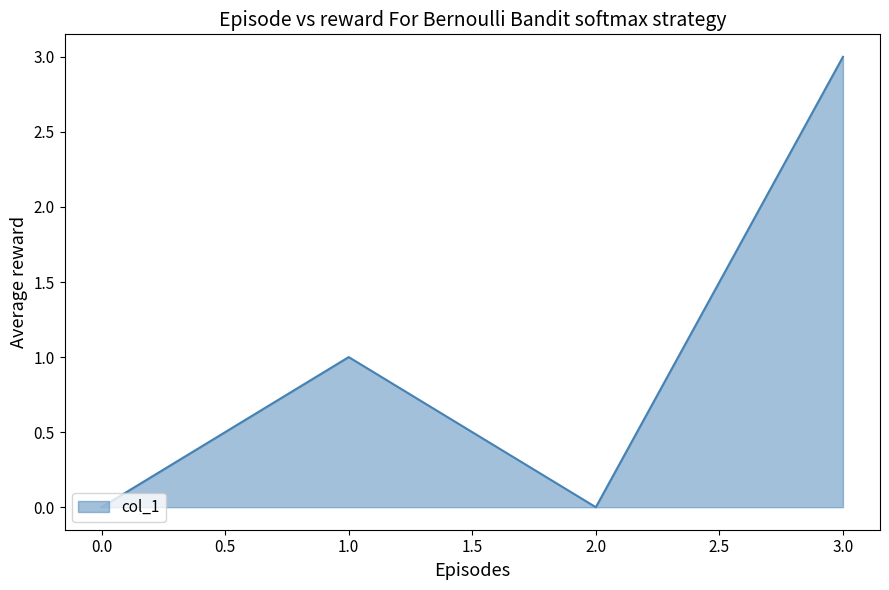

The value at 0.0 is 0. True or false?

True